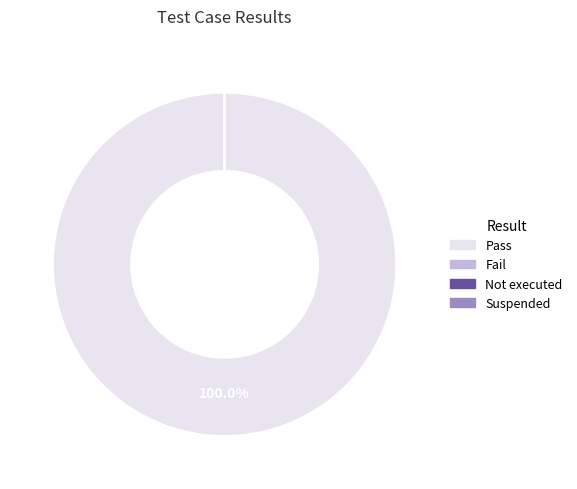

What is the smallest slice in the pie chart?

Fail